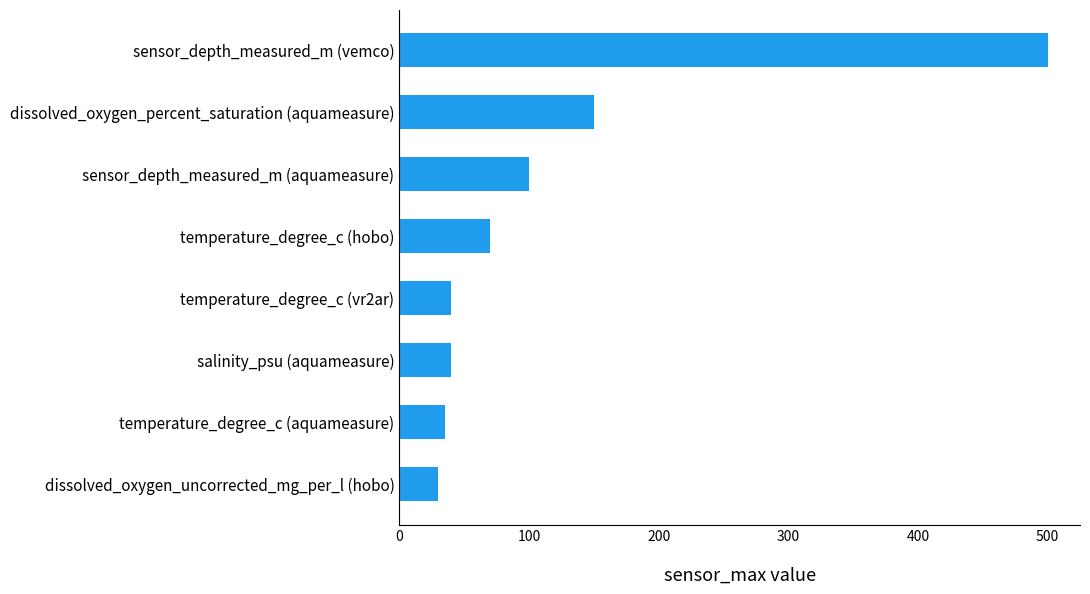

Count the number of categories in the chart.

8